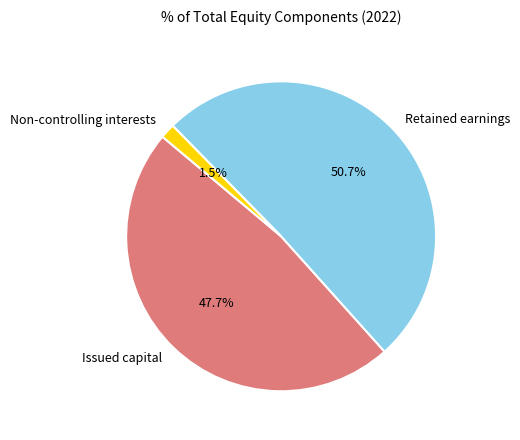

Is the sum of Issued capital and Retained earnings greater than half?

Yes